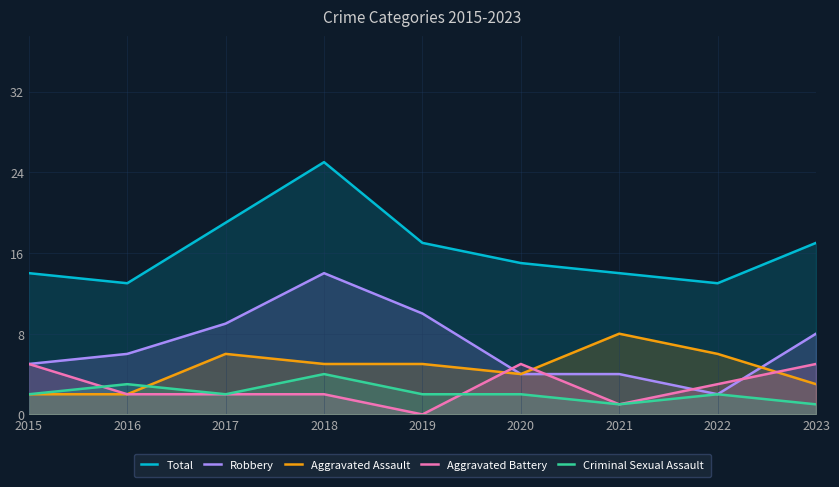

Rank the series by their maximum value, from highest to lowest.

Total, Robbery, Aggravated Assault, Aggravated Battery, Criminal Sexual Assault